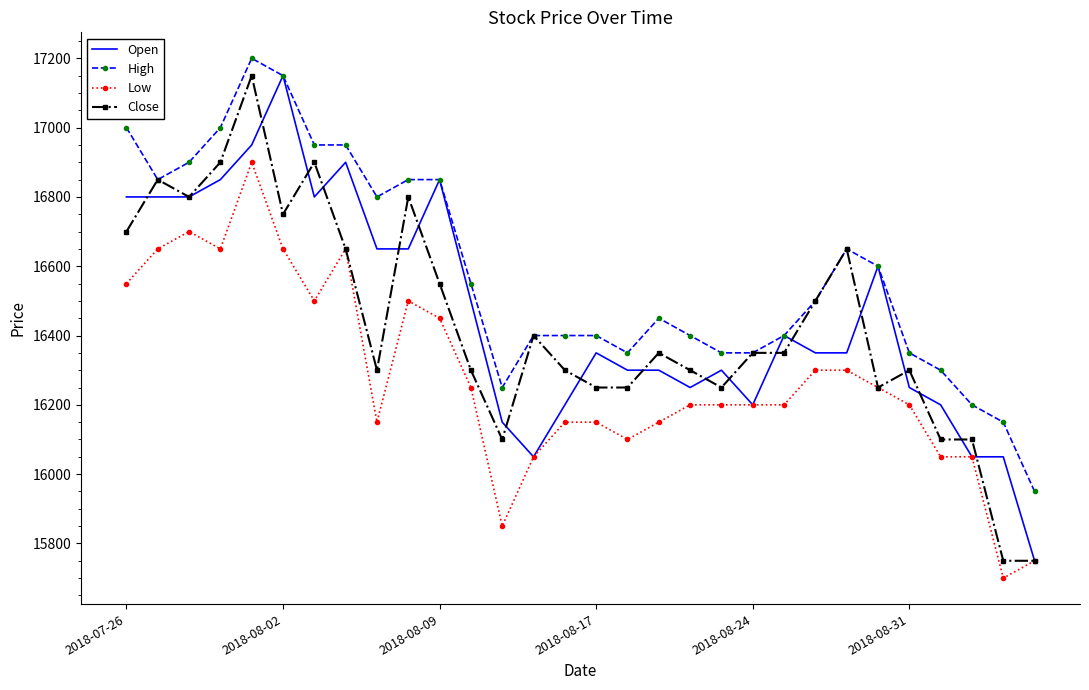

What are all the series names shown in the legend?

Open, High, Low, Close